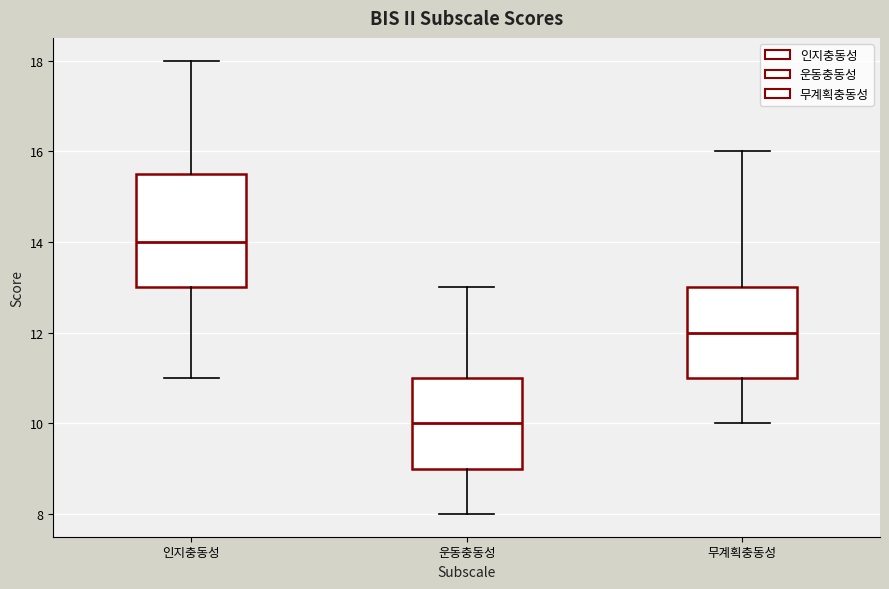

Which box's median line is the highest?

인지충동성